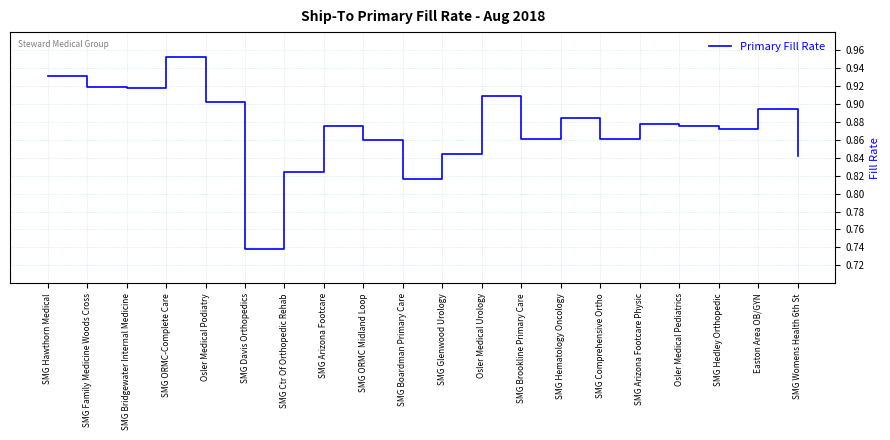

What is the change in value from SMG Boardman Primary Care to SMG Arizona Footcare Physic?

+0.1